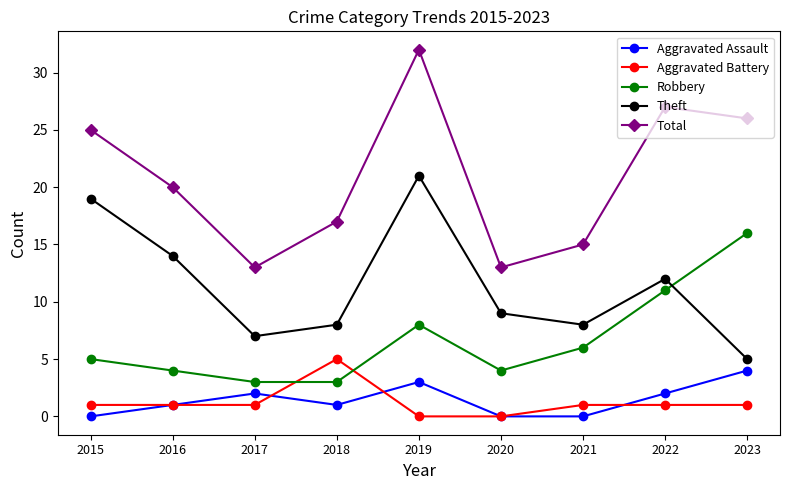

True or false: Total and Aggravated Battery intersect in this chart.

False